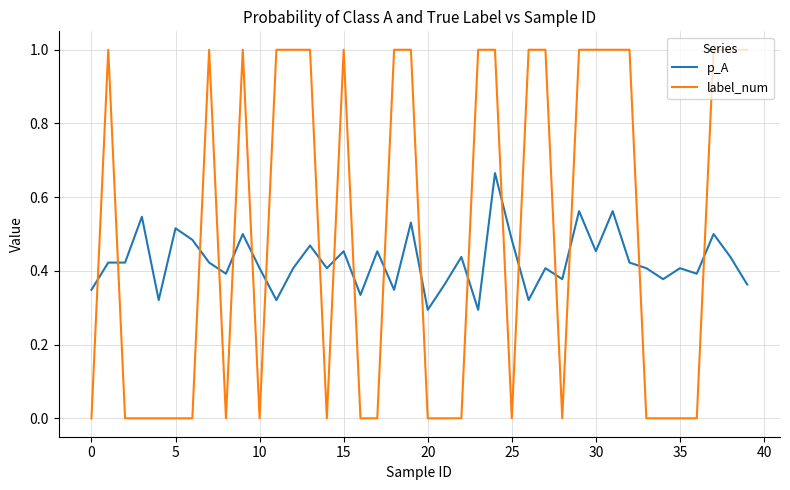

True or false: label_num has more than 0 points higher than both neighbors.

True